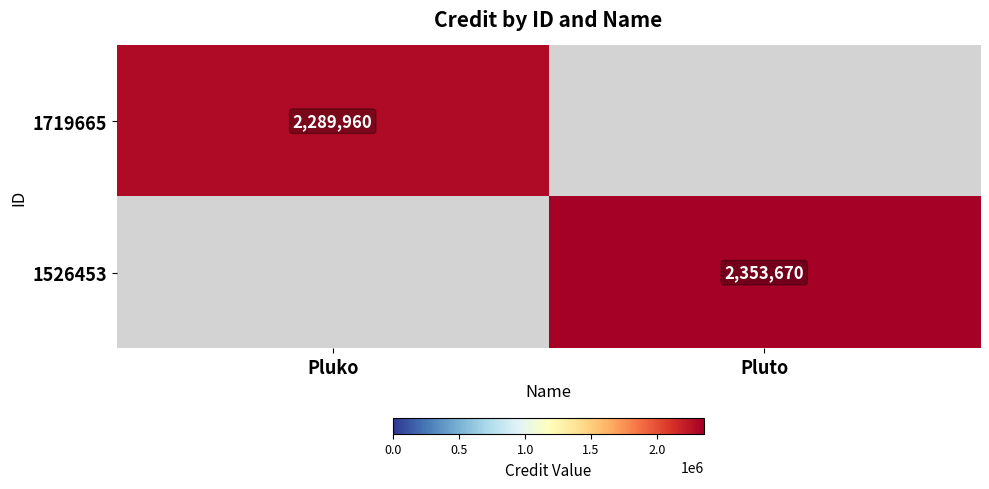

The value of 1719665 at Pluko is 2289960. True or false?

True